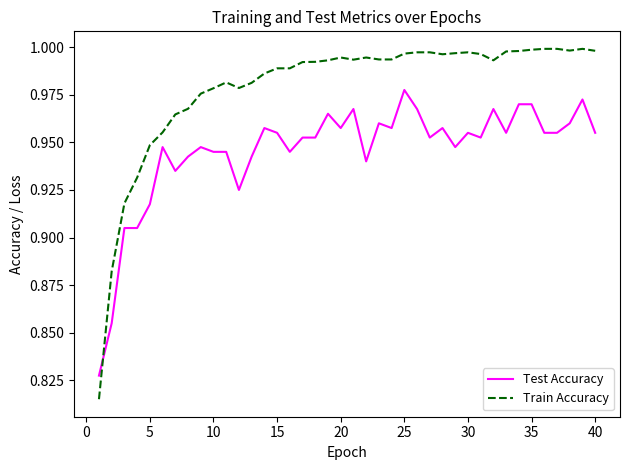

Which series has the widest spread of values?

Train Accuracy